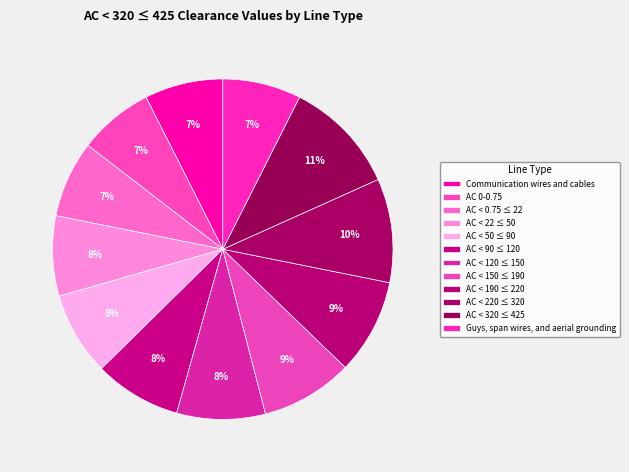

Which category has the smallest portion of the pie?

AC 0-0.75